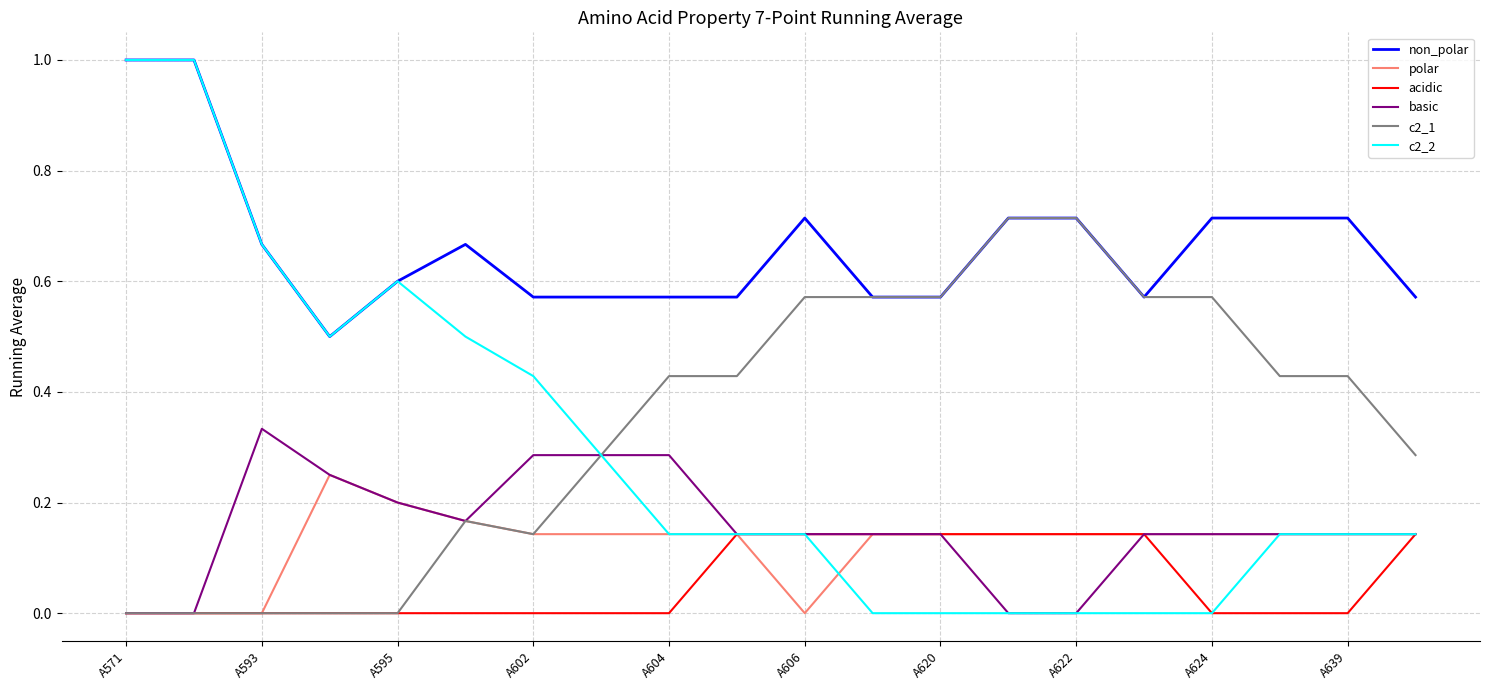

What are all the series names shown in the legend?

non_polar, polar, acidic, basic, c2_1, c2_2